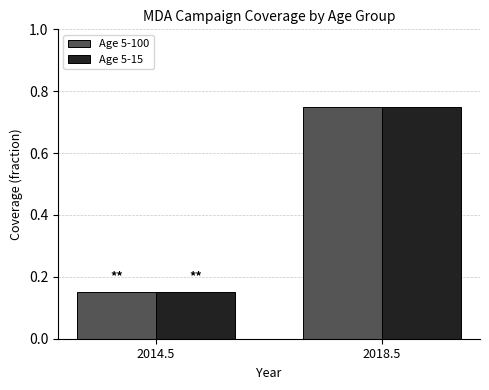

Rank the categories by Age 5-15 value from lowest to highest.

2014.5, 2018.5